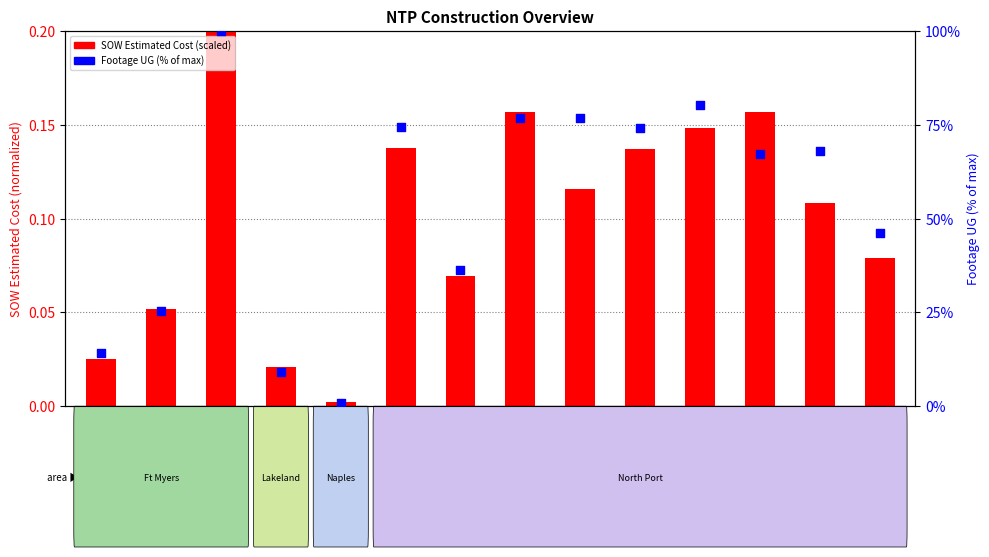

Which series has the largest Y range (max minus min)?

Footage UG (% of max)